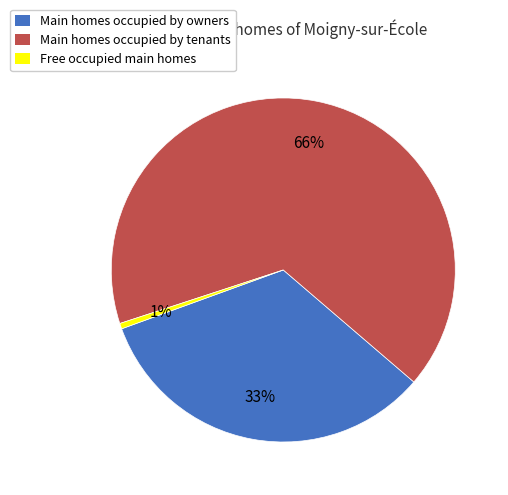

Is it true that Main homes occupied by owners is 41% of the pie?

False